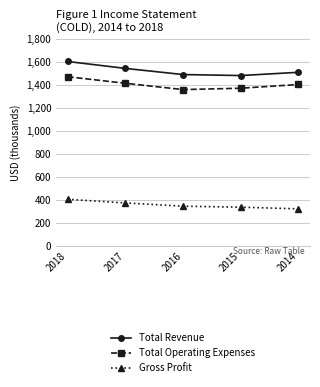

What is the difference between the highest and lowest values at 2015?

1144.4